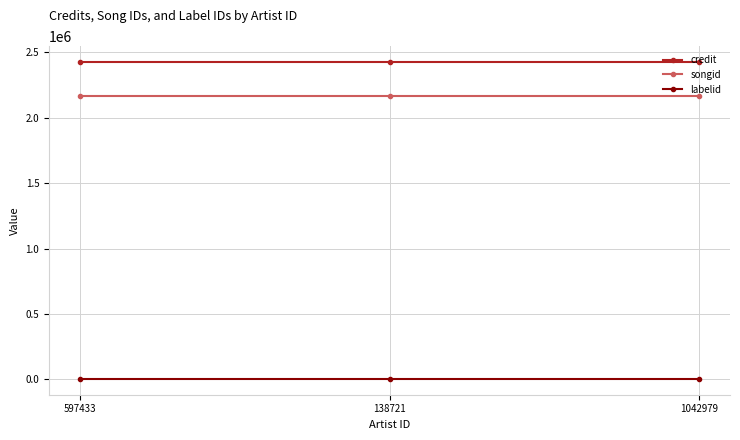

Is it true that songid equals 535699 at 597433?

False